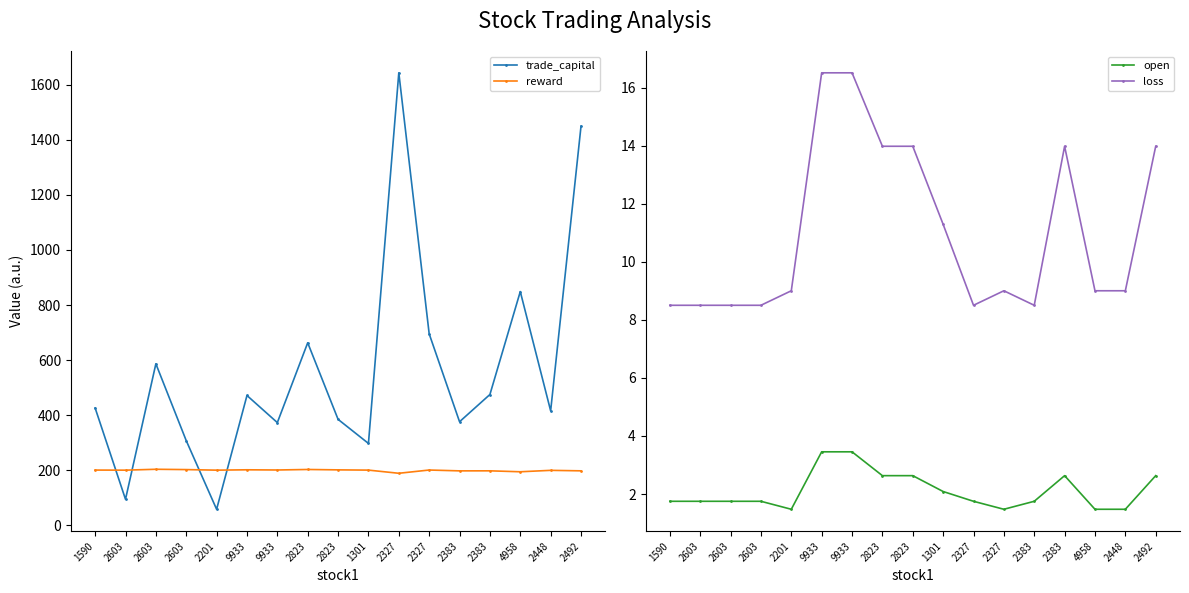

Which category has the highest value across all series?

2327